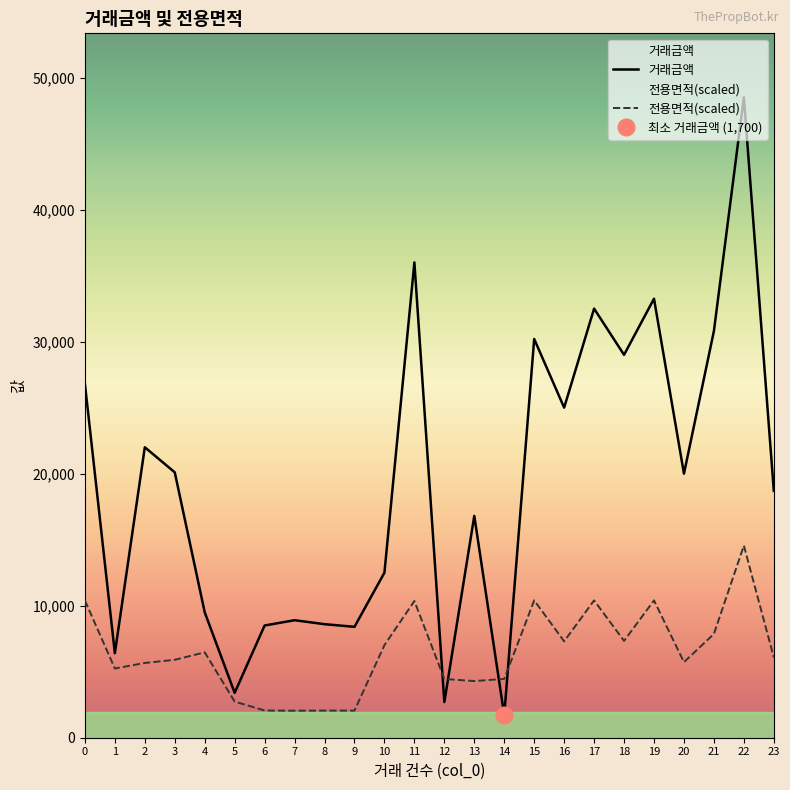

What is the average value of the 전용면적 series?

6468.4